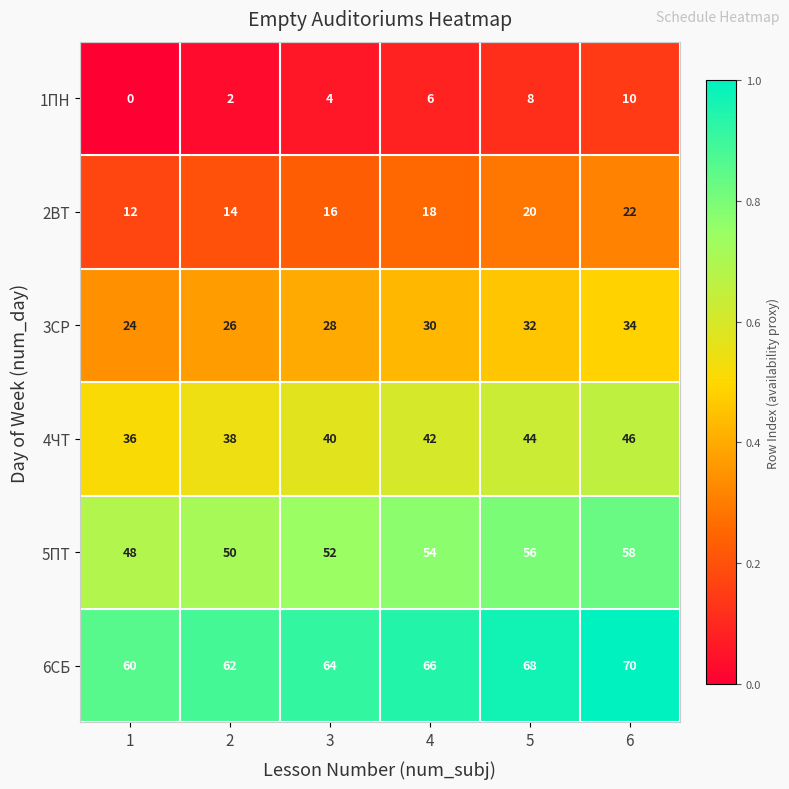

Count the number of data series in this chart.

6